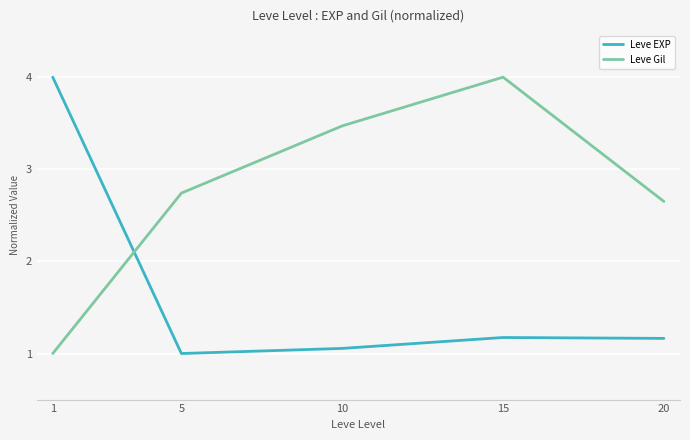

Read the Leve EXP value at 5.

1.0